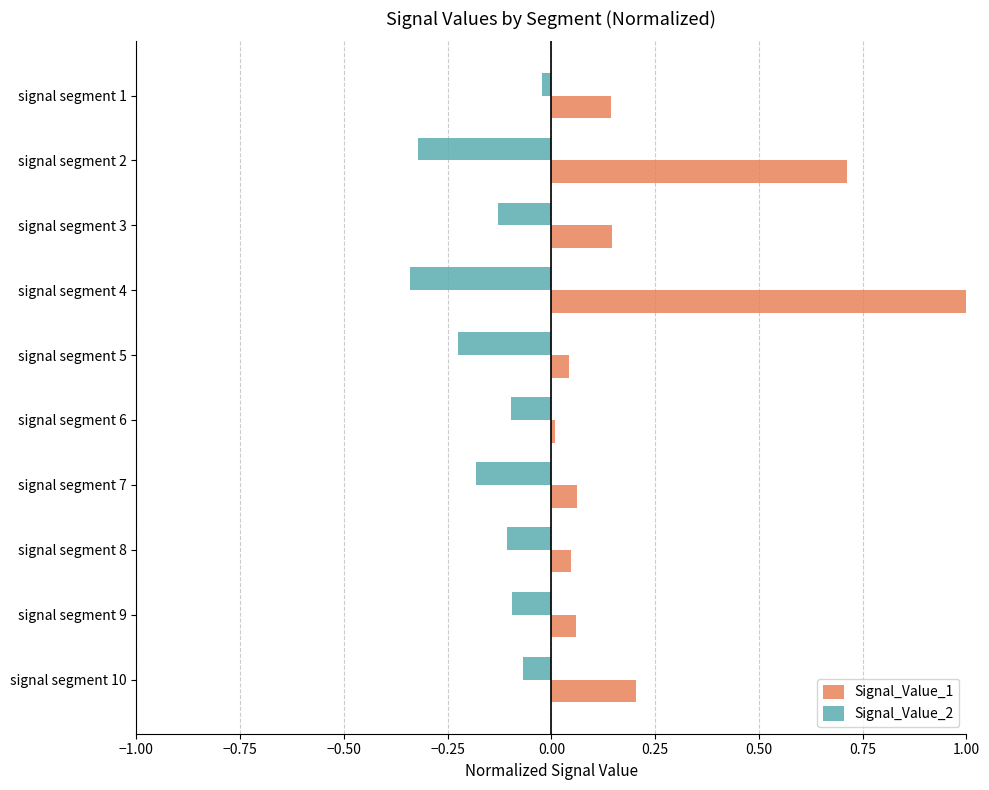

Which series has the widest spread of values?

Signal_Value_1